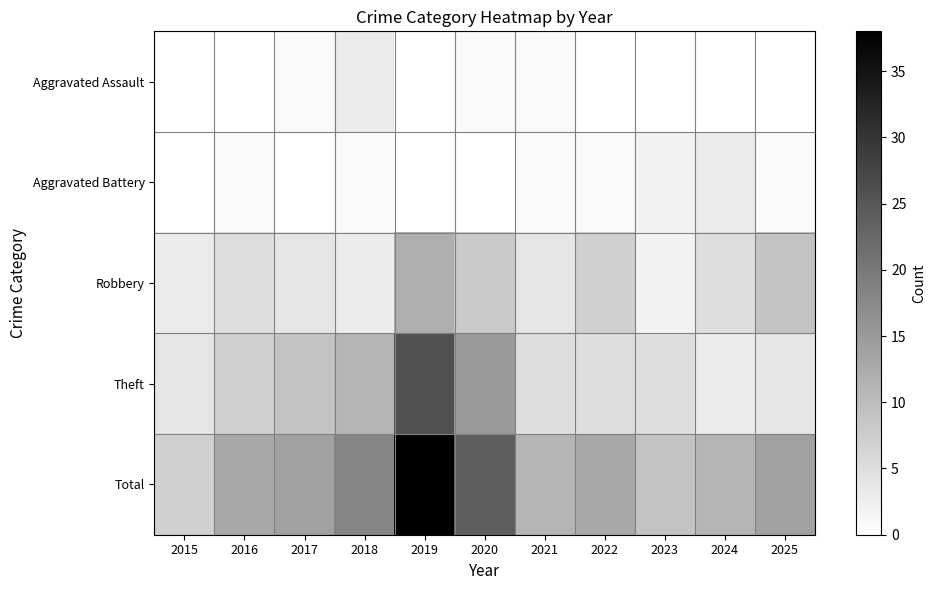

Between 2021 and 2024, which is larger?

2021